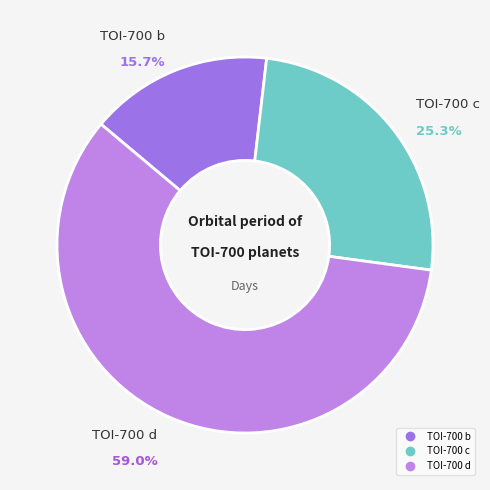

Which has a higher value, TOI-700 c or TOI-700 d?

TOI-700 d